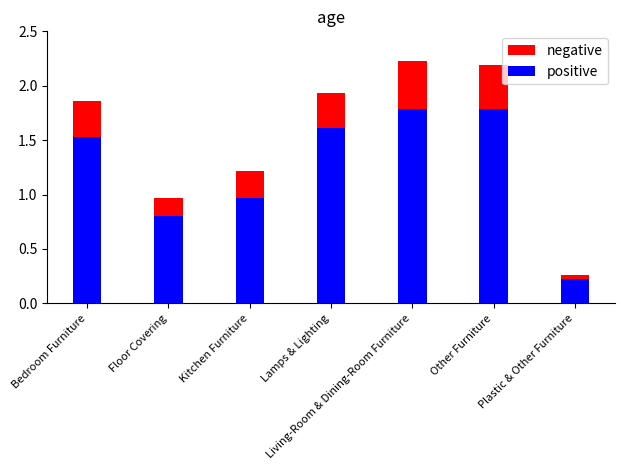

Is the value of negative at Kitchen Furniture greater than the value of positive at Bedroom Furniture?

No